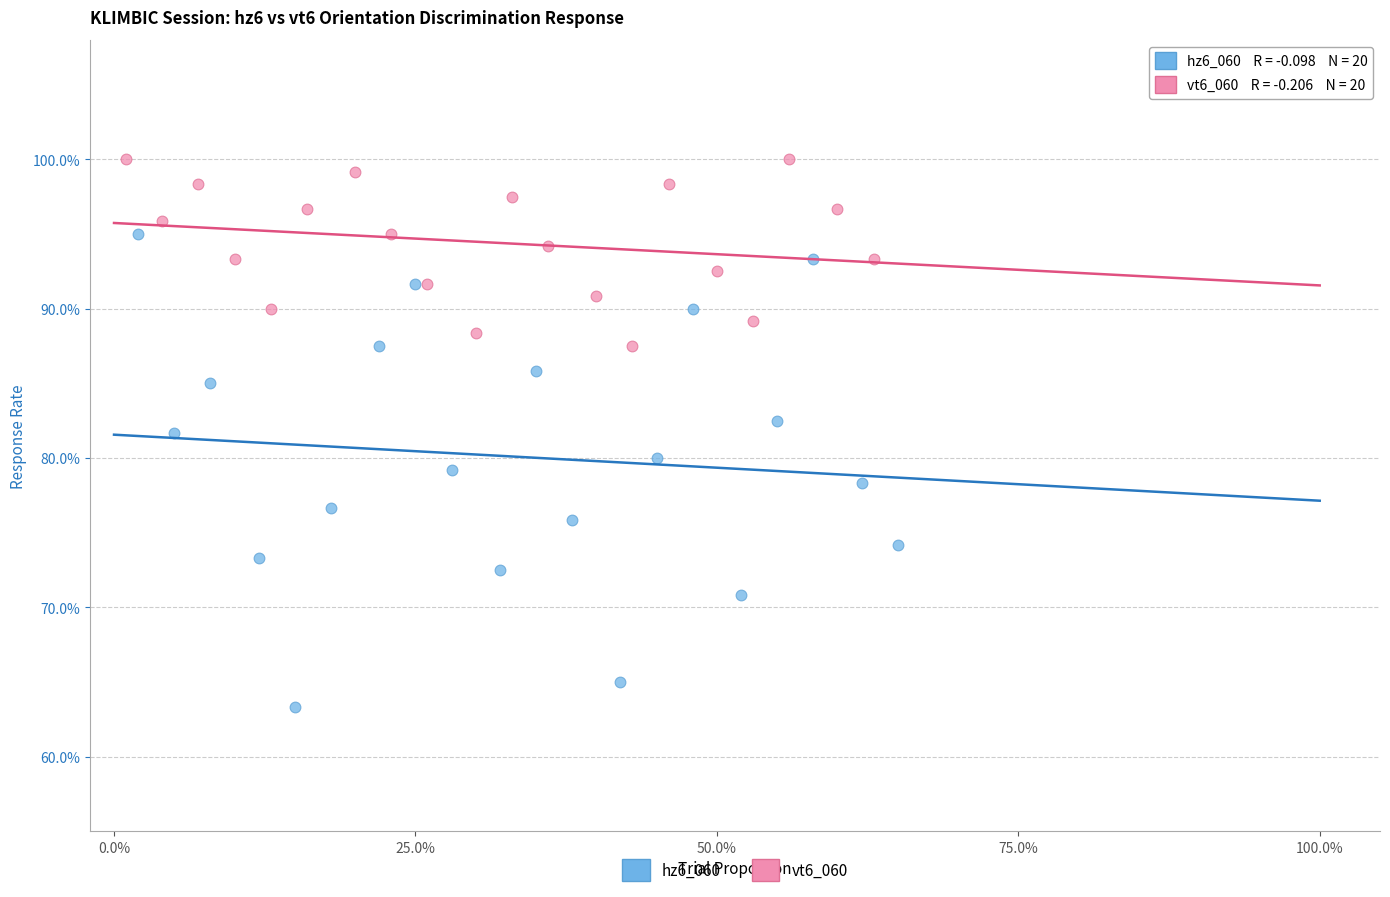

What are all the series names shown in the legend?

hz6_060, vt6_060